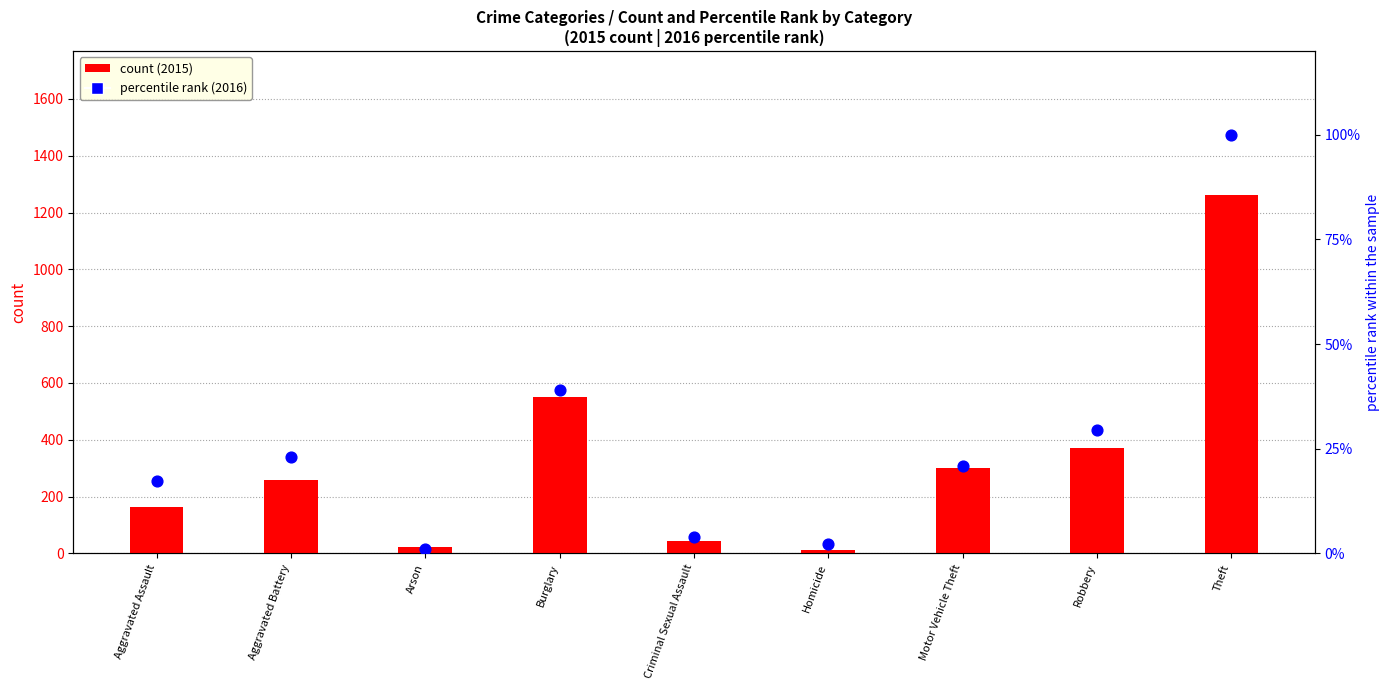

Which series has the widest spread of Y values?

count (2015)